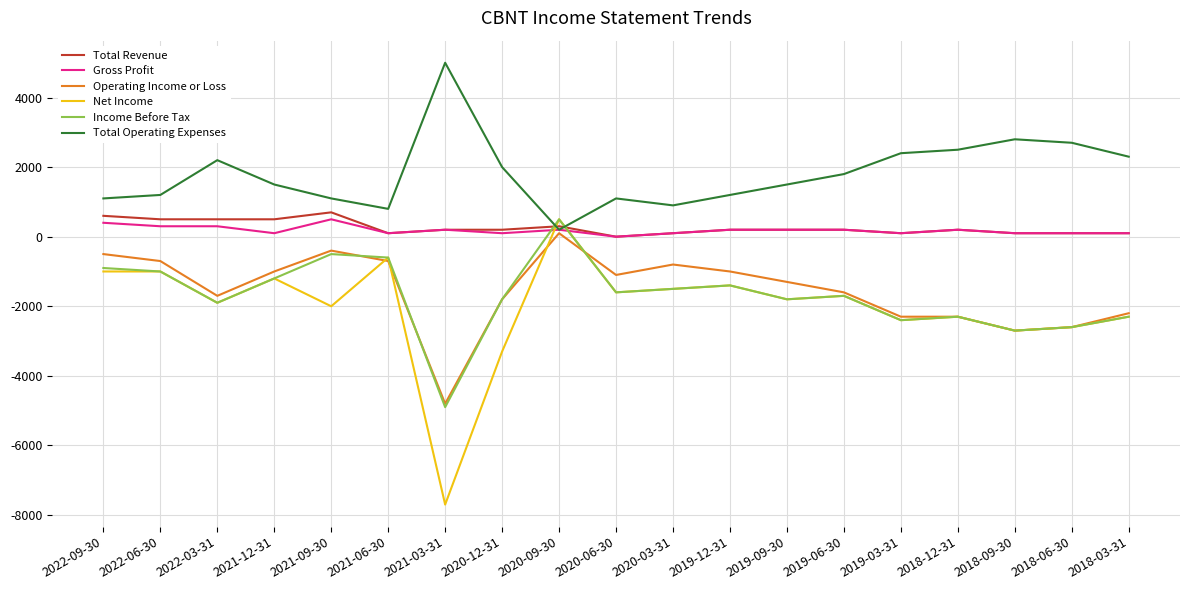

Is the value of Total Operating Expenses at 2018-03-31 greater than the value of Operating Income or Loss at 2018-12-31?

Yes